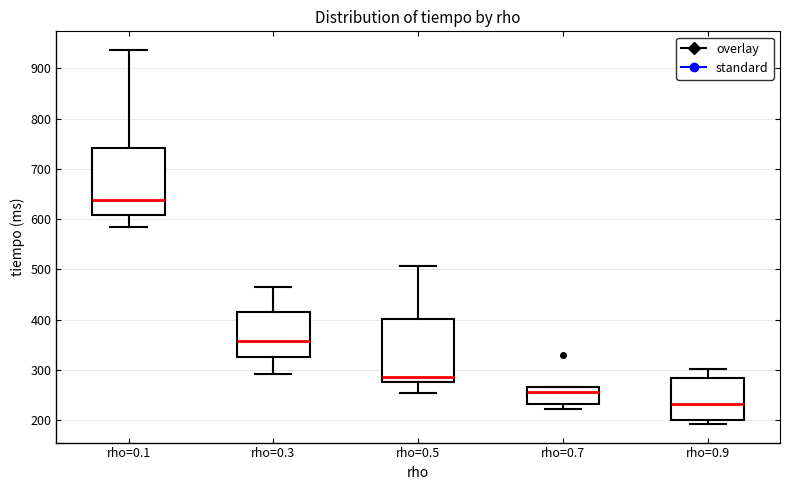

Reading left to right, read every box against the y-axis: the position of its median line, the range the box covers, and the ends of its whiskers. The values are not printed on the chart, so give them approximately, as read against the axis.

rho=0.1: median 640, box 610 to 740, whiskers 580 to 940
rho=0.3: median 360, box 330 to 410, whiskers 290 to 470
rho=0.5: median 290, box 280 to 400, whiskers 250 to 510
rho=0.7: median 260, box 230 to 270, whiskers 220 to 270
rho=0.9: median 230, box 200 to 280, whiskers 190 to 300